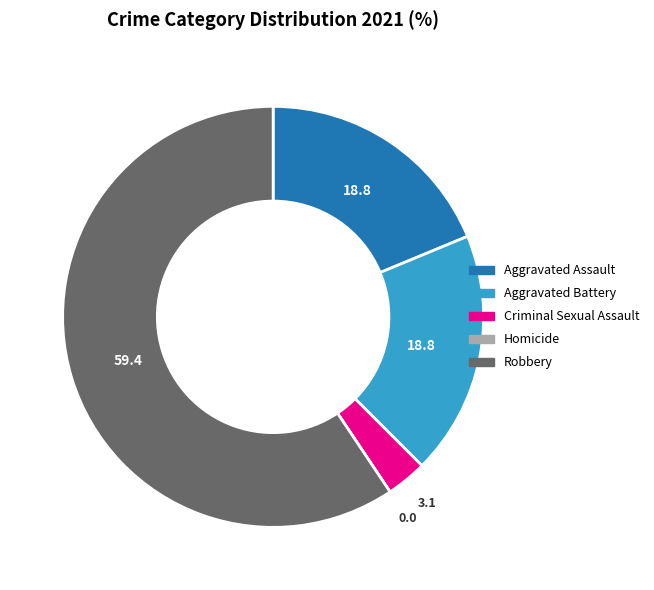

Which category has the biggest portion of the pie?

Robbery